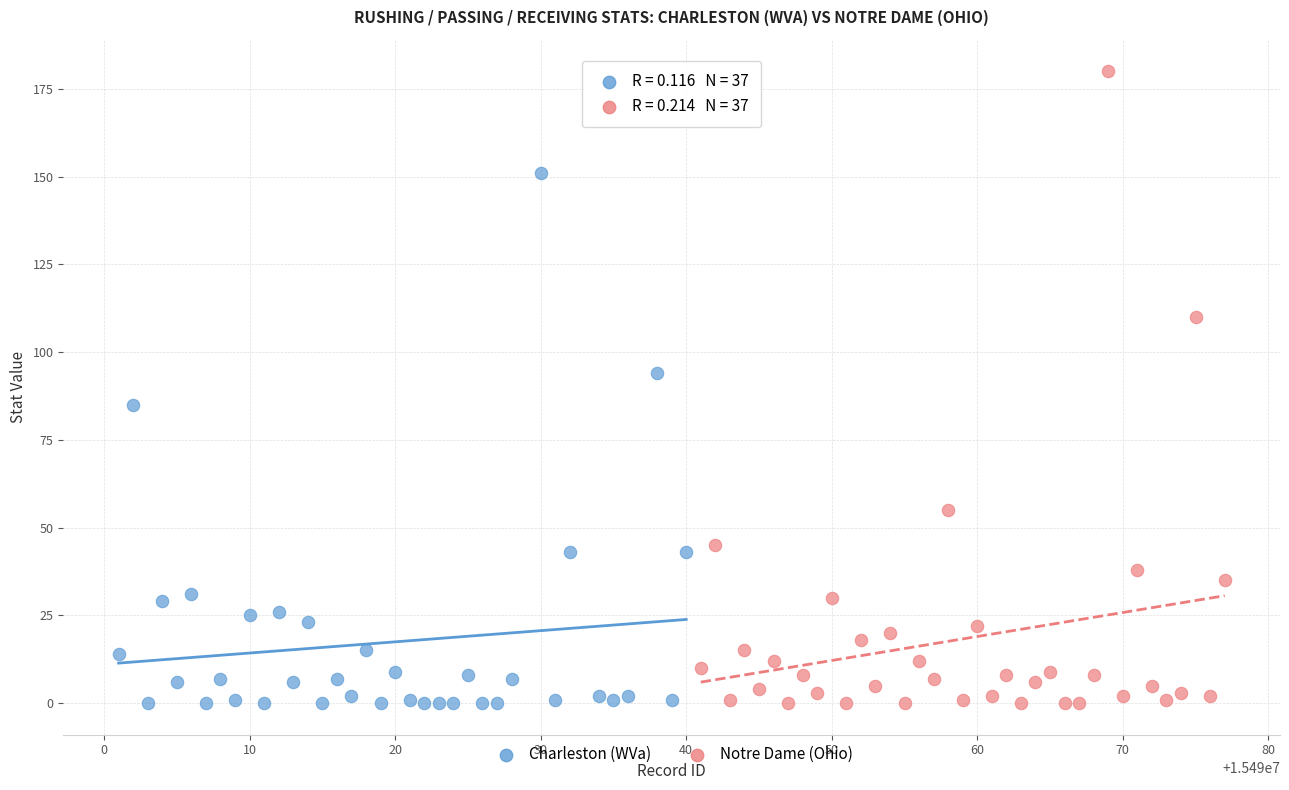

Which series has the largest Y range (max minus min)?

Notre Dame (Ohio)